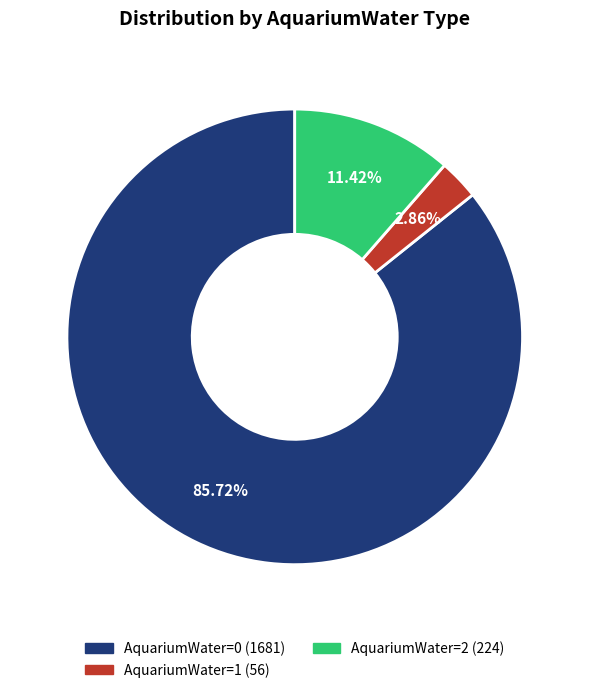

Does any single category account for the majority?

Yes